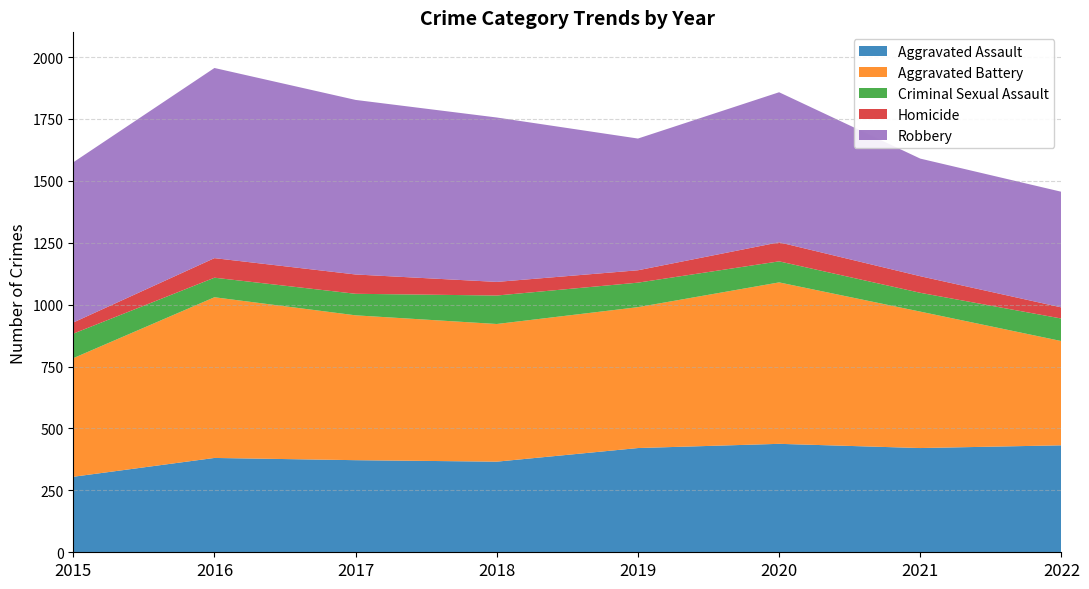

Reading left to right, extract all data points from this chart.

Aggravated Assault: 305	381	372	366	421	438	421	432
Aggravated Battery: 479	649	585	556	569	652	551	421
Criminal Sexual Assault: 99	79	87	115	99	85	76	91
Homicide: 45	79	78	55	50	77	67	45
Robbery: 647	768	705	664	532	606	475	467